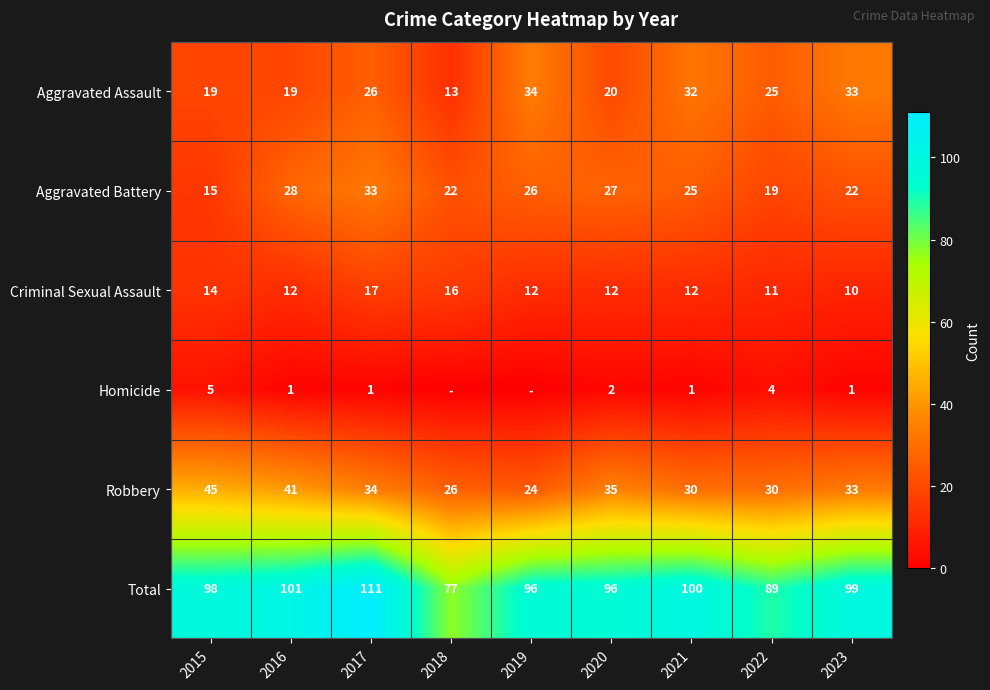

What is the difference between the Robbery values at 2020 and 2019?

11